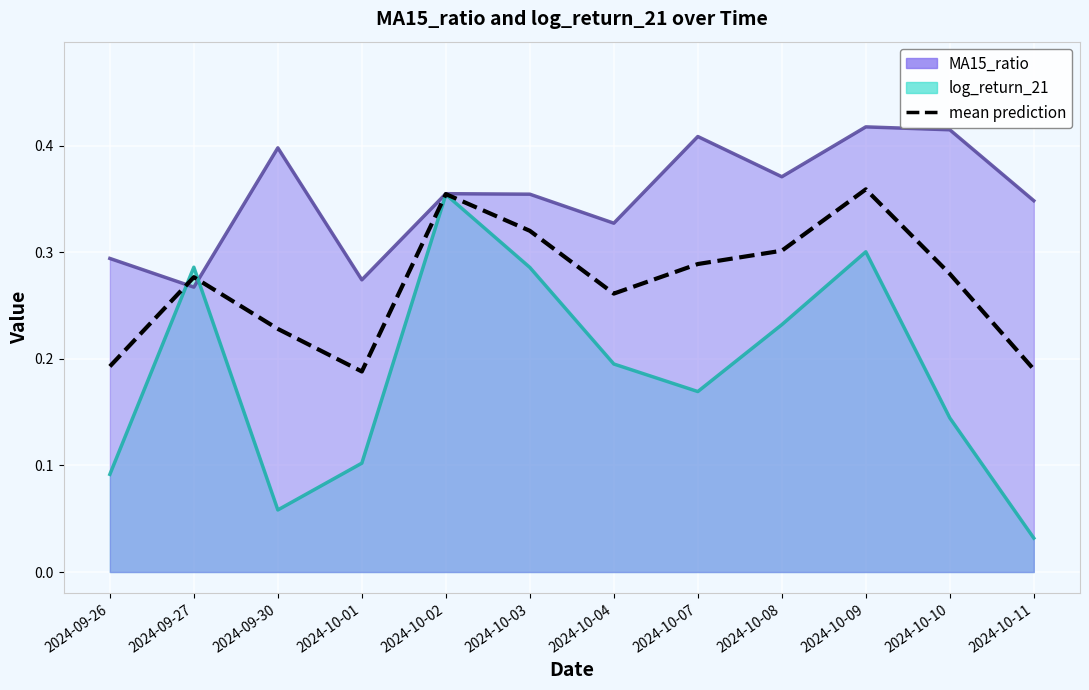

Is the value of mean prediction at 2024-09-30 greater than the value of log_return_21_line at 2024-10-03?

No